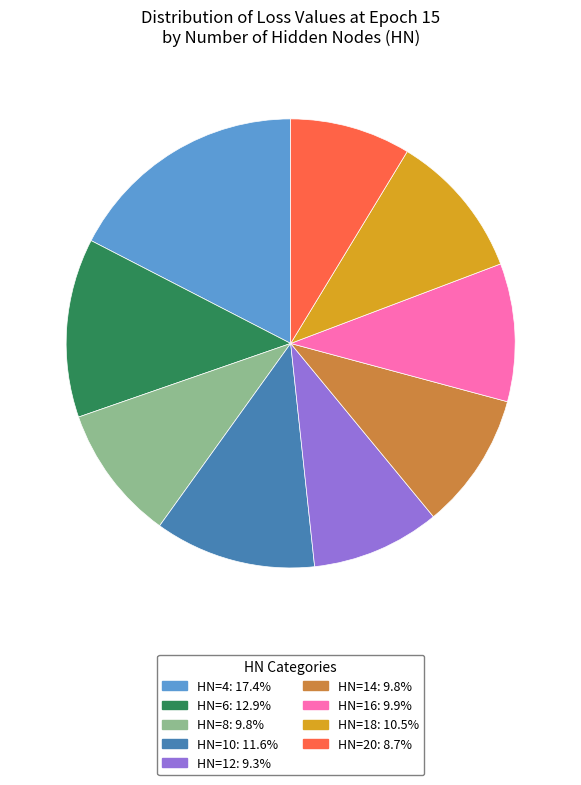

Is there a majority slice in this chart?

No